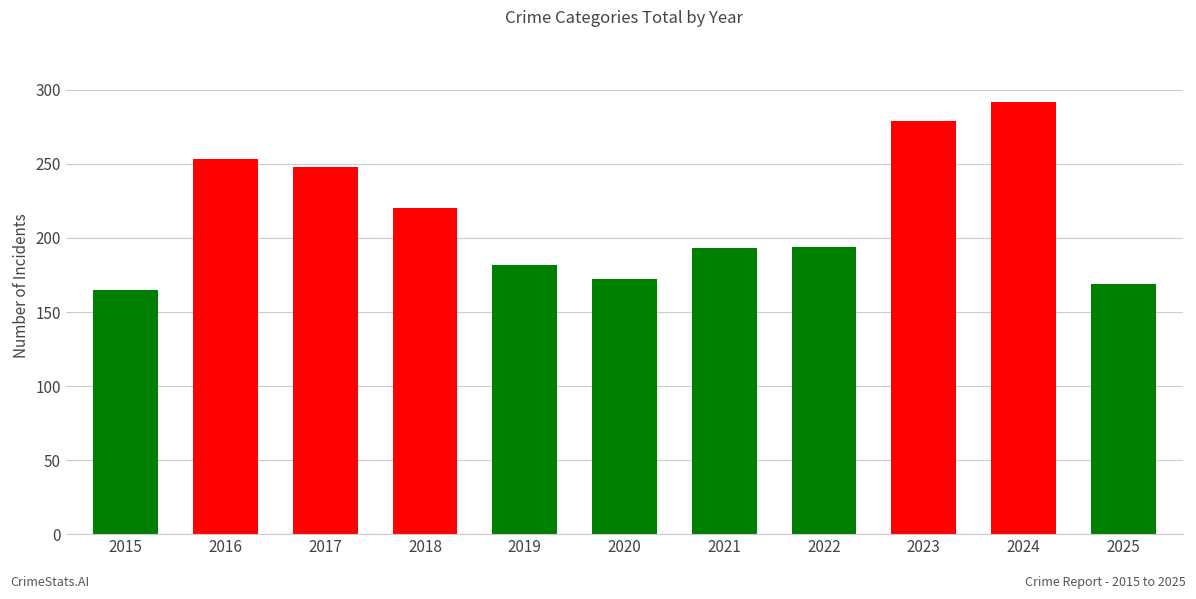

What is the average value?

215